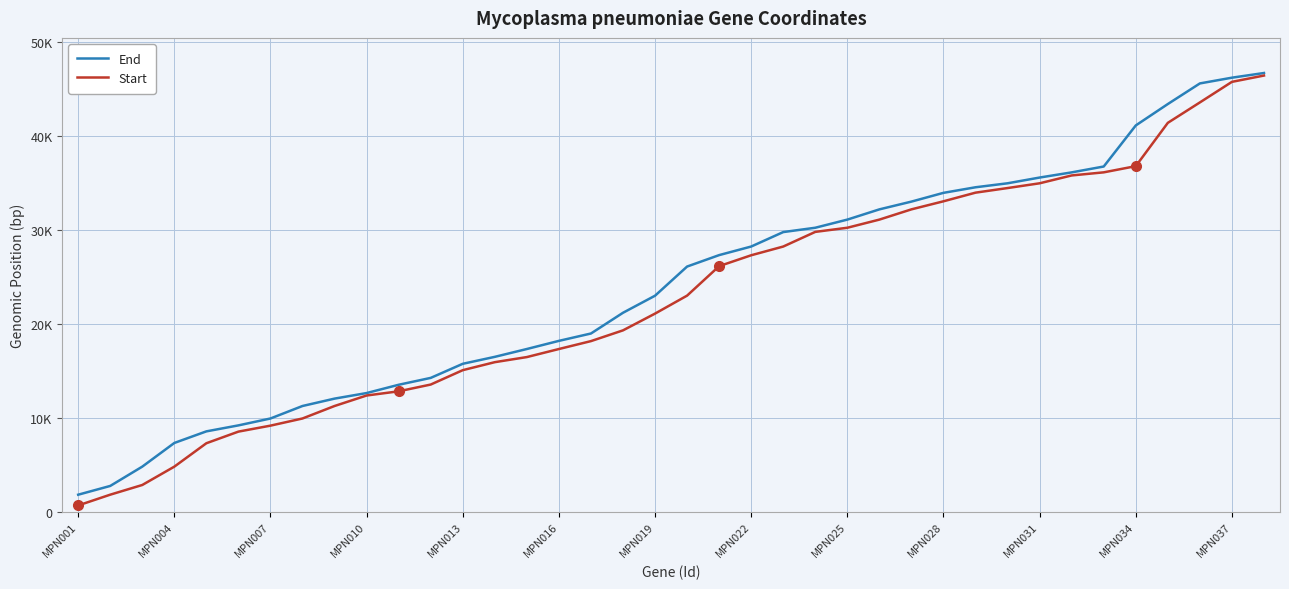

List the series in order of their overall mean, lowest first.

Start, End